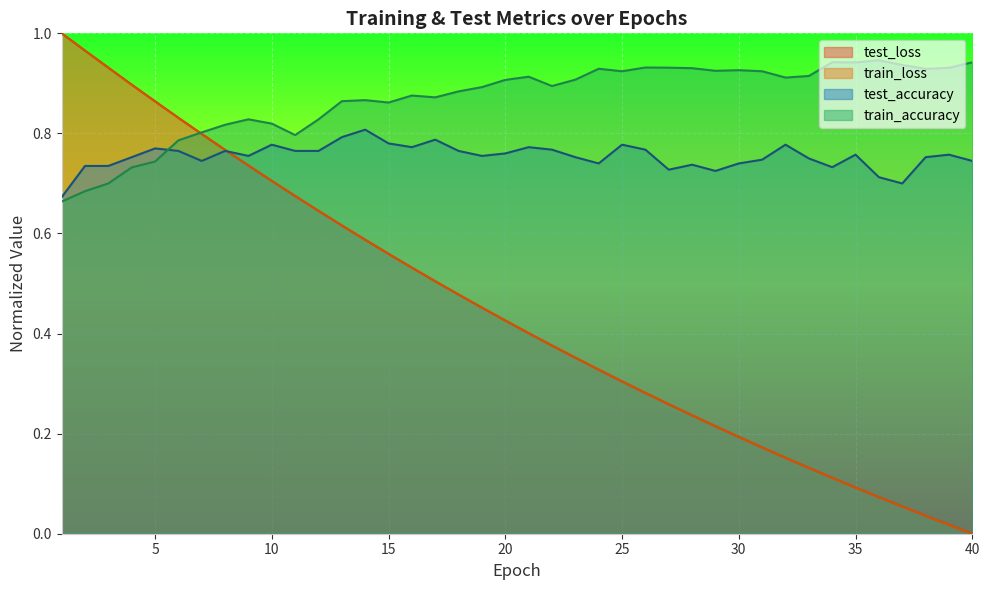

The value of test_accuracy at 39 is 0.3. True or false?

False